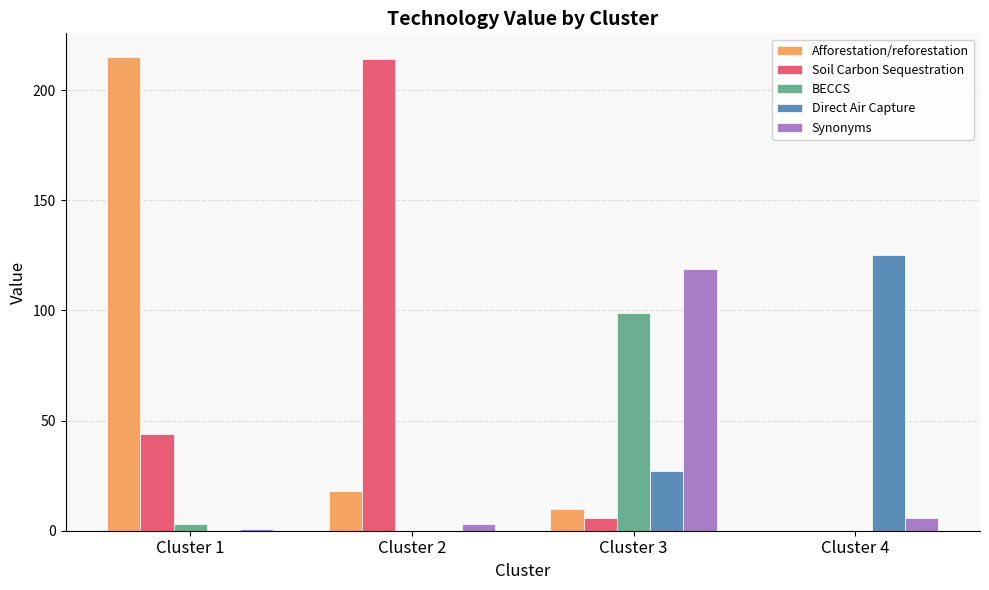

Which series changed the most between Cluster 2 and Cluster 4?

Soil Carbon Sequestration